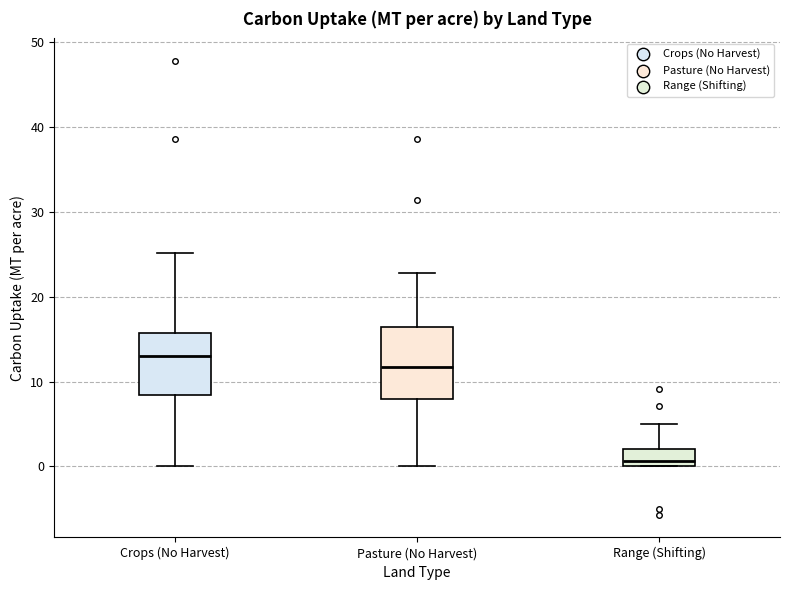

Which box has the lowest median line?

Range (Shifting)